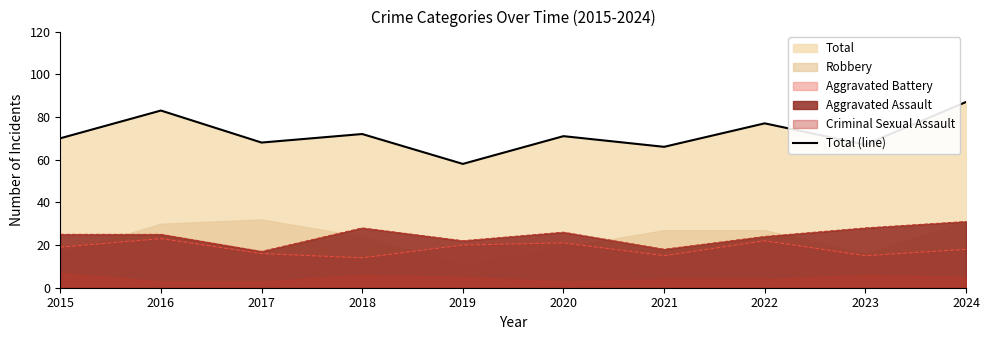

Reading left to right, extract all data points from this chart.

70	83	68	72	58	71	66	77	67	87